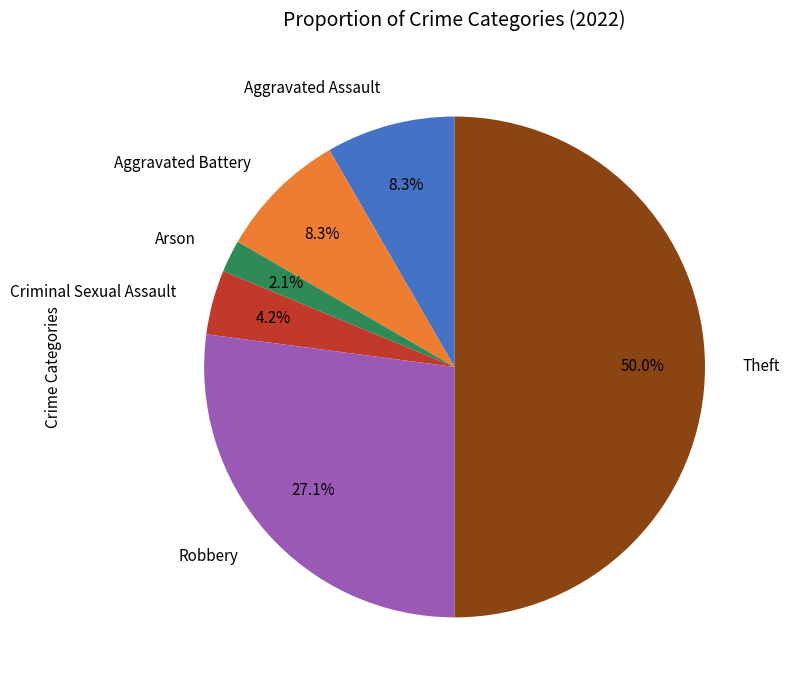

Do Arson and Aggravated Assault together represent more than half of the pie?

No